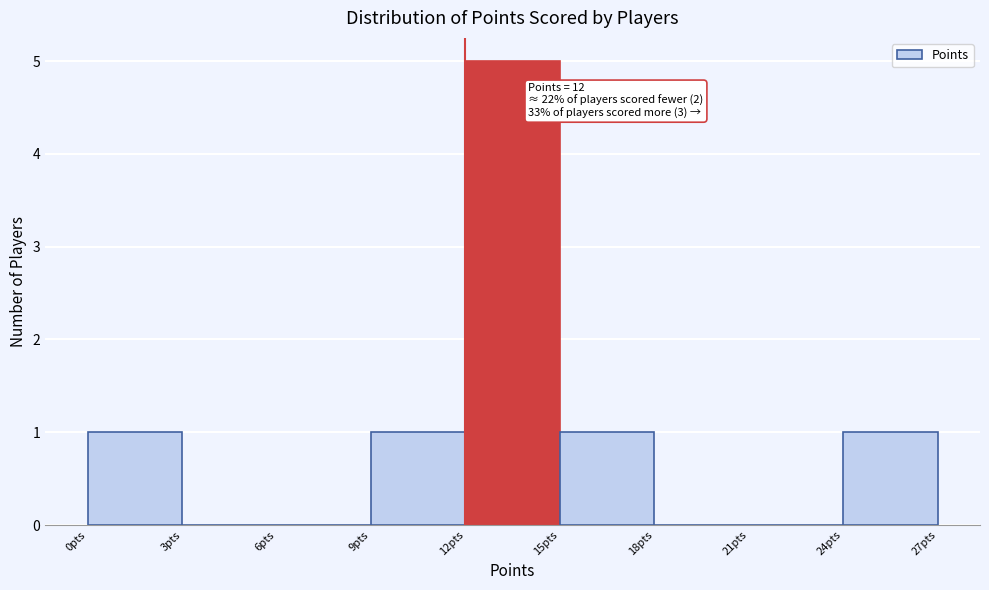

Over which range of the x-axis is the bar tallest?

12 to 15